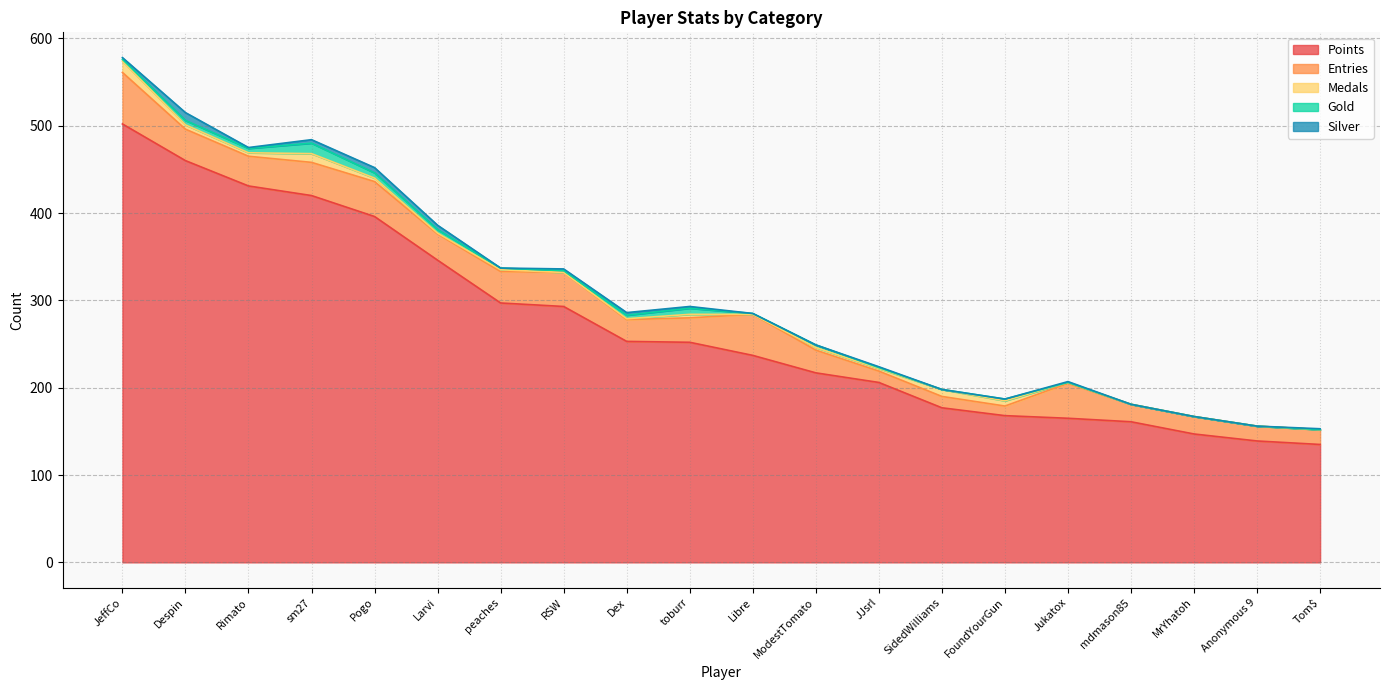

List the series in order of their peak value, highest first.

Points, Entries, Medals, Gold, Silver